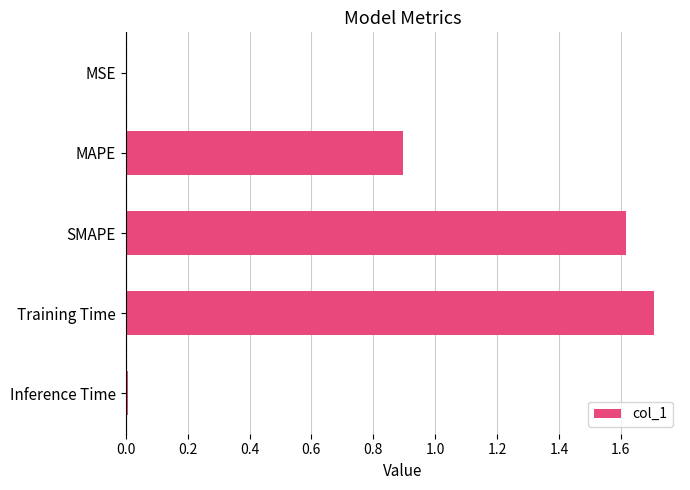

Approximately how many times larger is the value at SMAPE compared to Training Time?

0.9